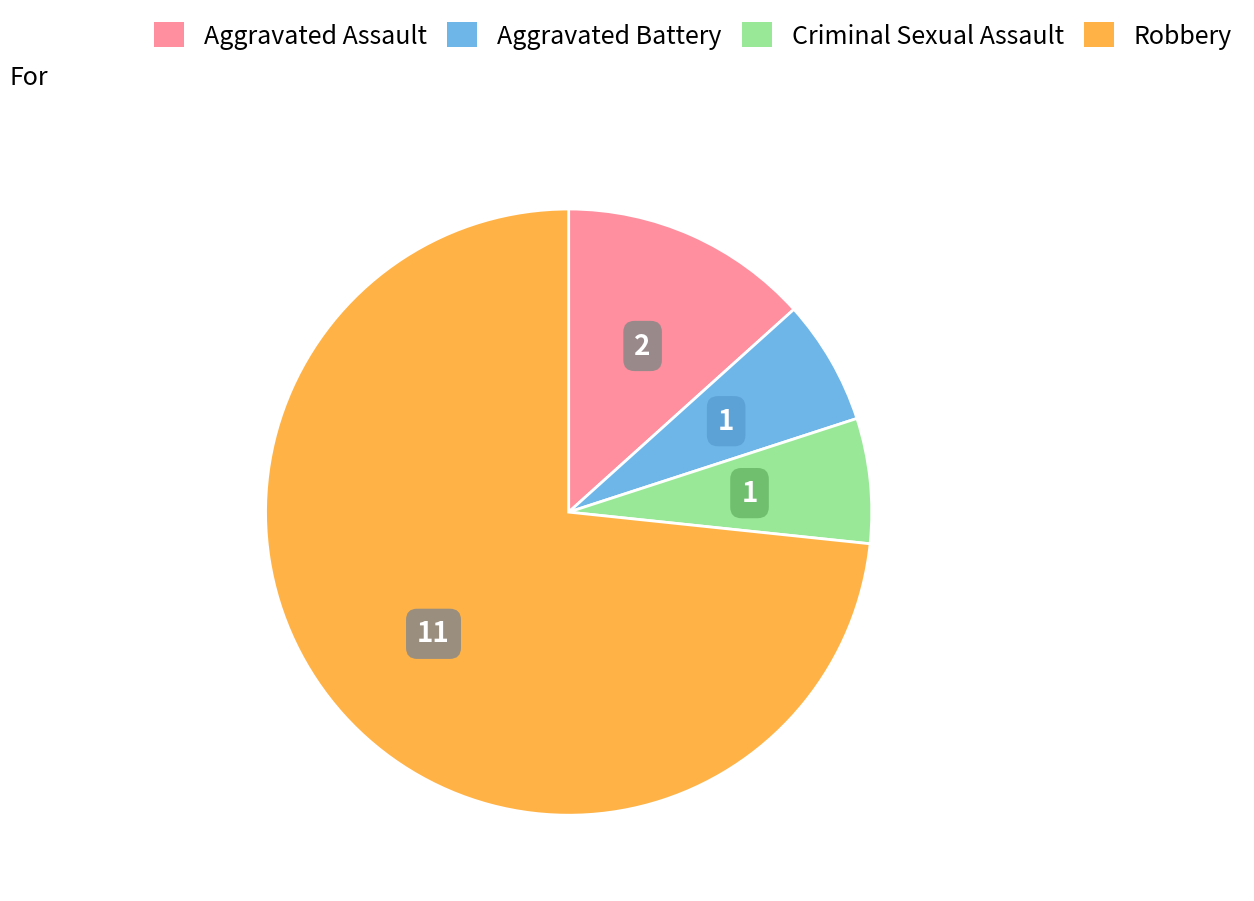

Does Robbery account for over 50% of the chart?

Yes